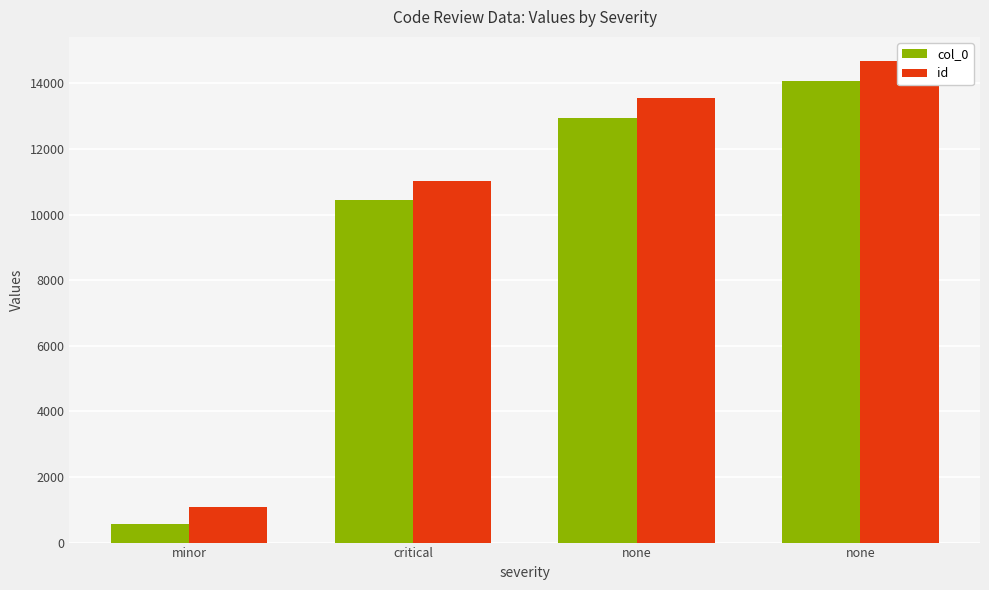

What is the label of the 2nd bar from the left?

critical